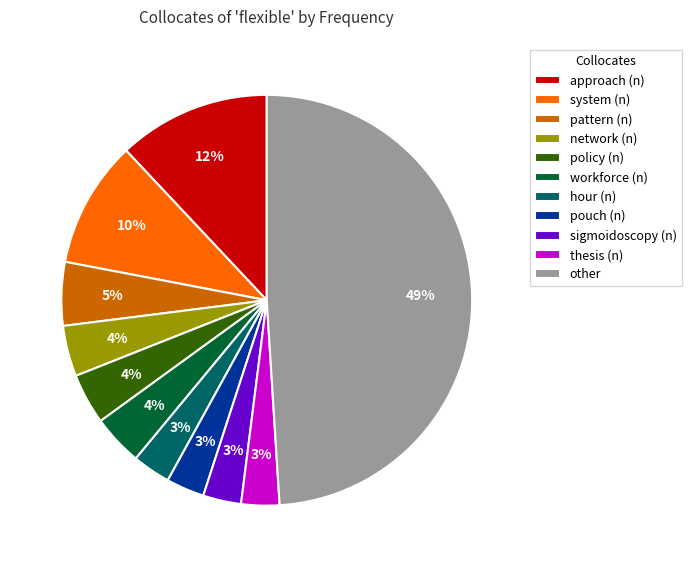

Is it true that approach (n) is 12% of the pie?

True